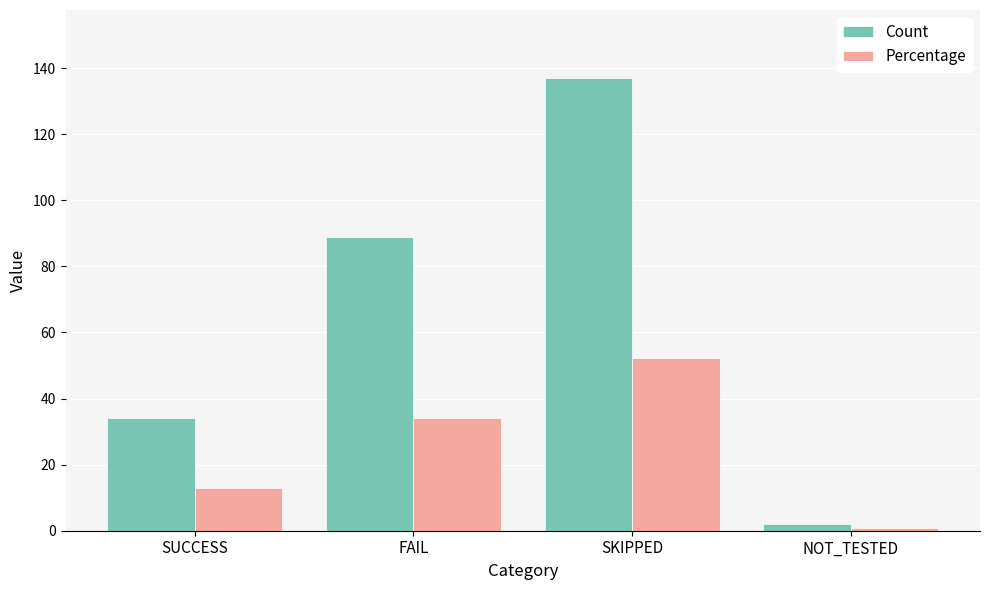

What is the difference between the highest and lowest values at SUCCESS?

21.0